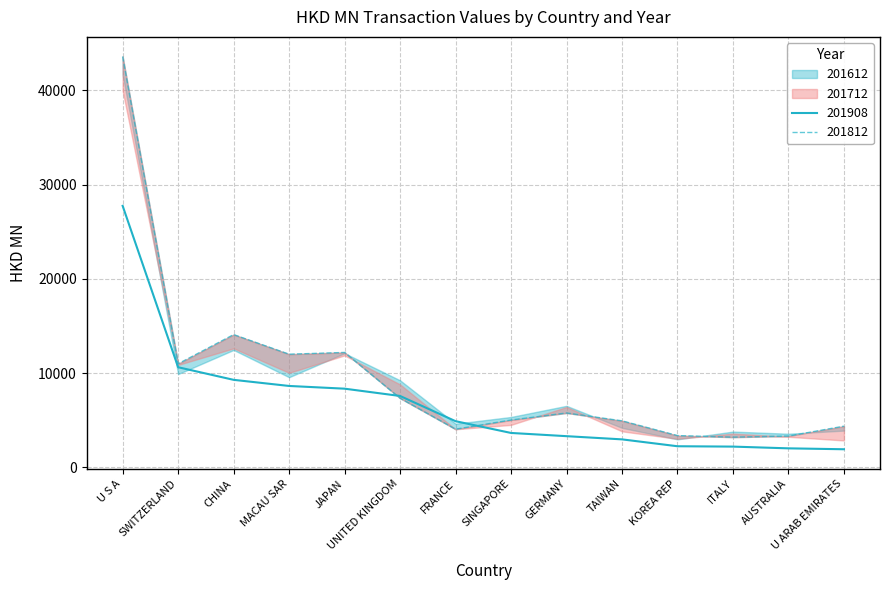

The 201908 series shows 3885.1 at KOREA REP. True or false?

False